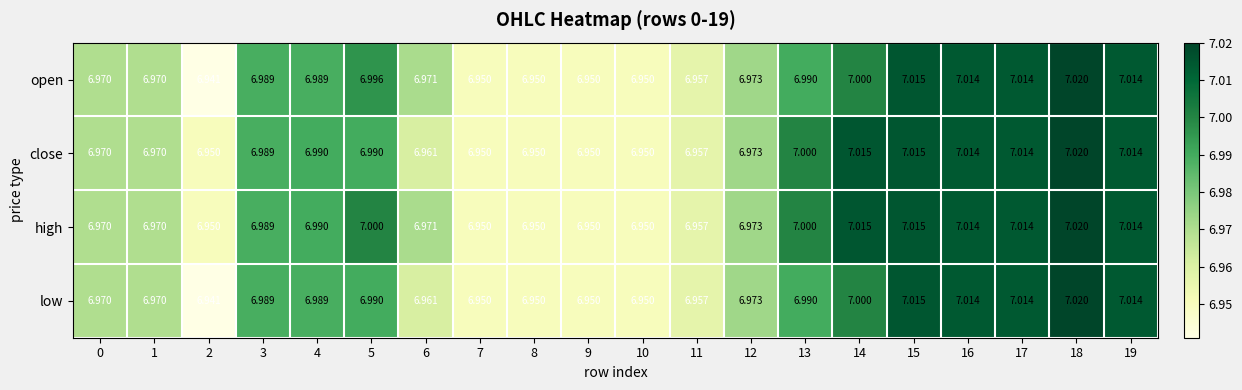

List the series in order of their overall mean, lowest first.

low, open, close, high